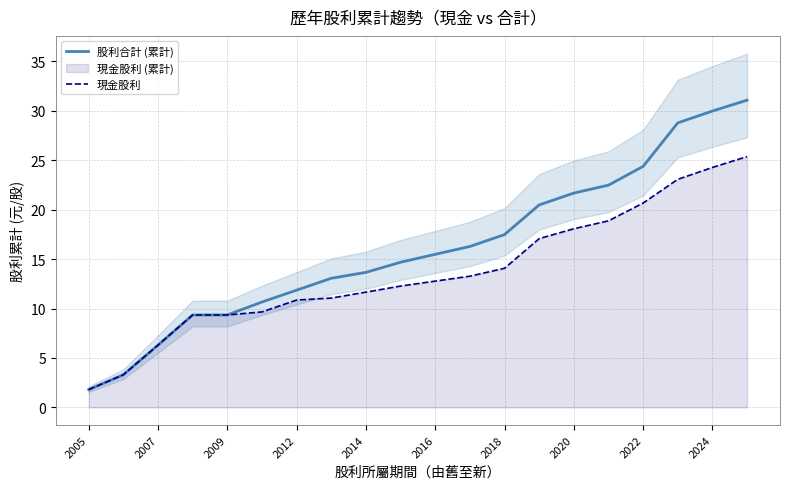

What is the approximate value of 股利合計 (累計) at 15?

22.5